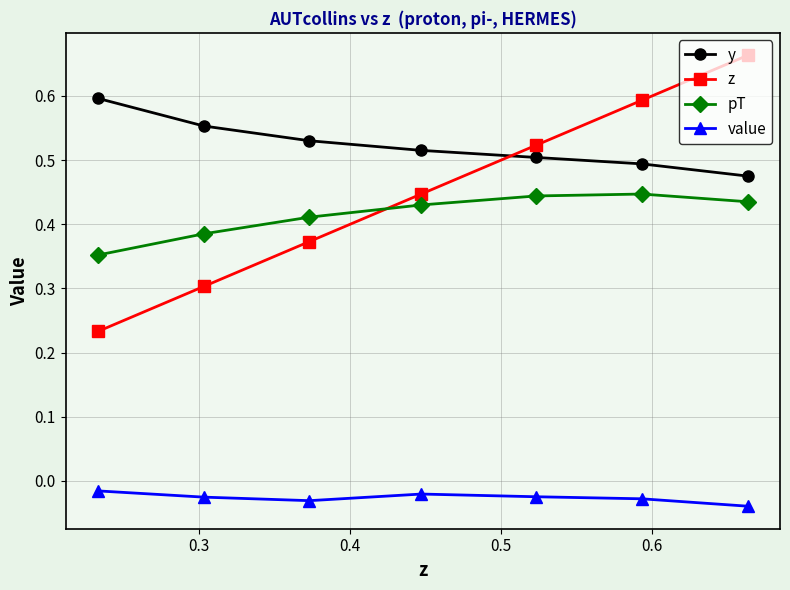

What is the sum of all y values?

3.7